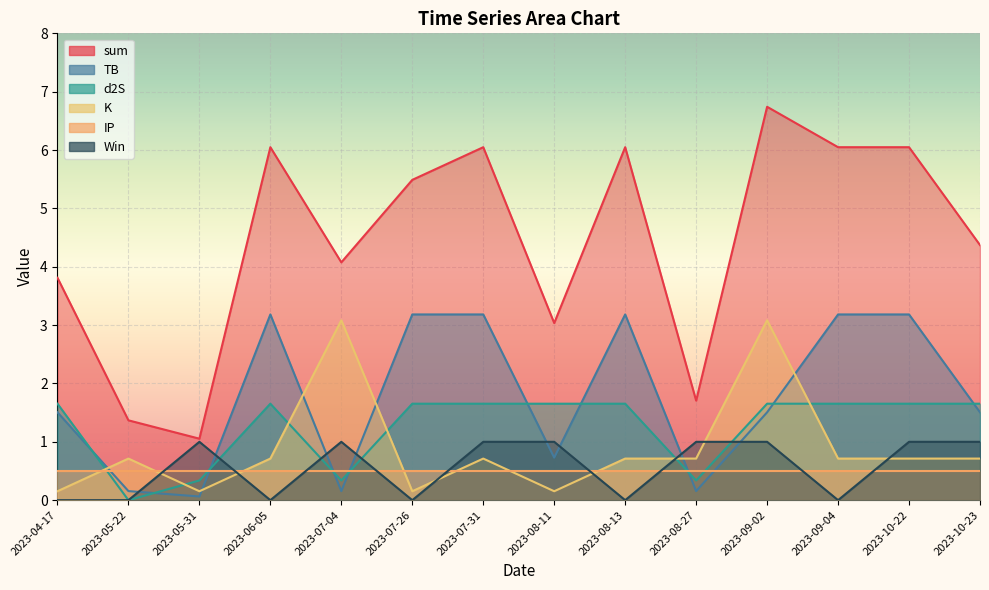

How many data points in TB are above 1?

9